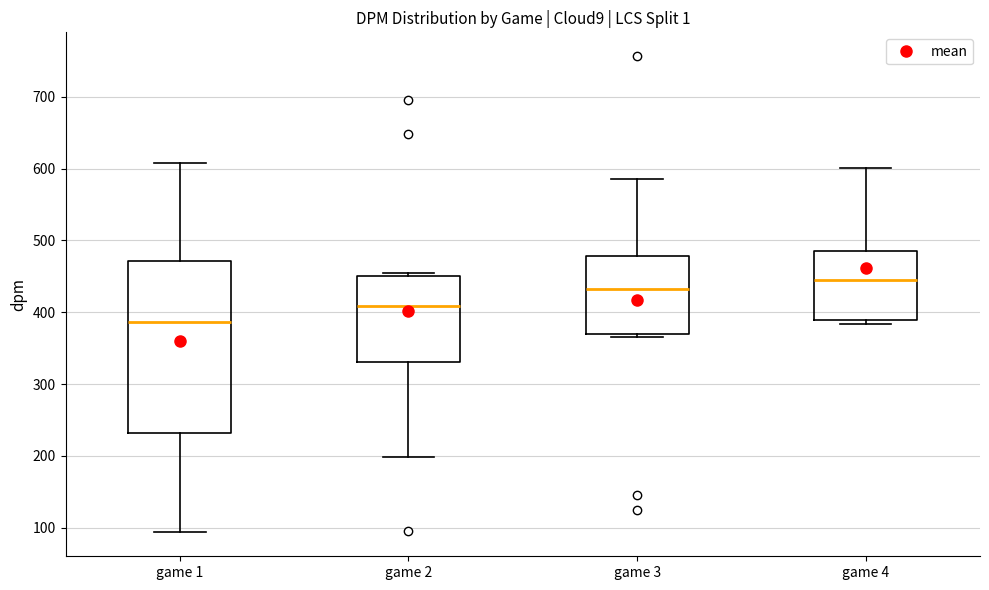

Reading left to right, transcribe this box plot: for each box, give where its median line is, the range the box spans, and where its two whiskers end, as read against the y-axis. The values are not printed on the chart, so give them approximately, as read against the axis.

game 1: median 390, box 230 to 470, whiskers 90 to 610
game 2: median 410, box 330 to 450, whiskers 200 to 450 (just above the box's upper edge)
game 3: median 430, box 370 to 480, whiskers 370 (just below the box's lower edge) to 590
game 4: median 450, box 390 to 490, whiskers 380 to 600